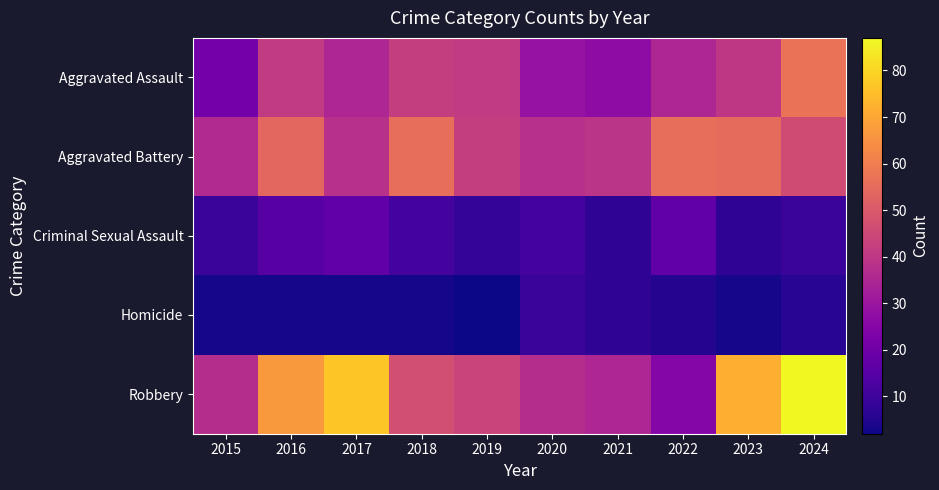

At how many categories does at least one series exceed 61?

4